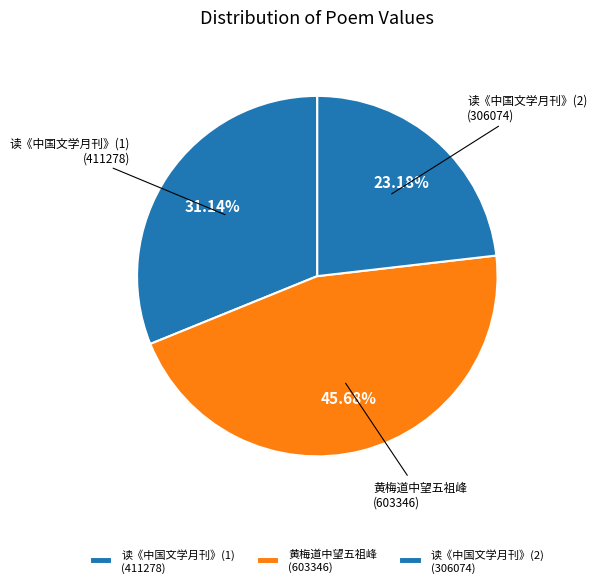

How many segments does this pie chart have?

3